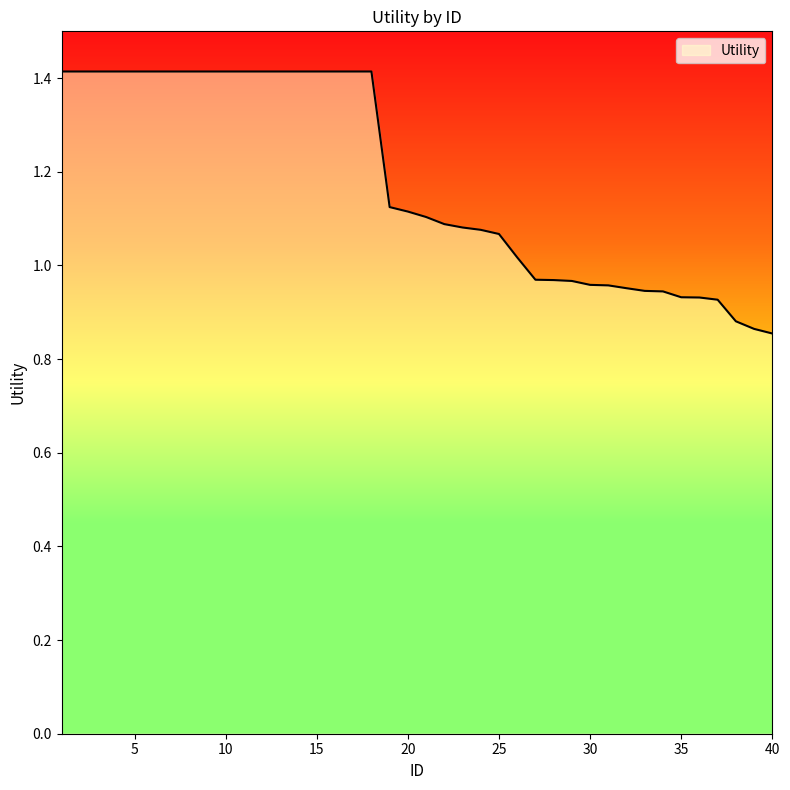

How many lines are shown in the chart?

1